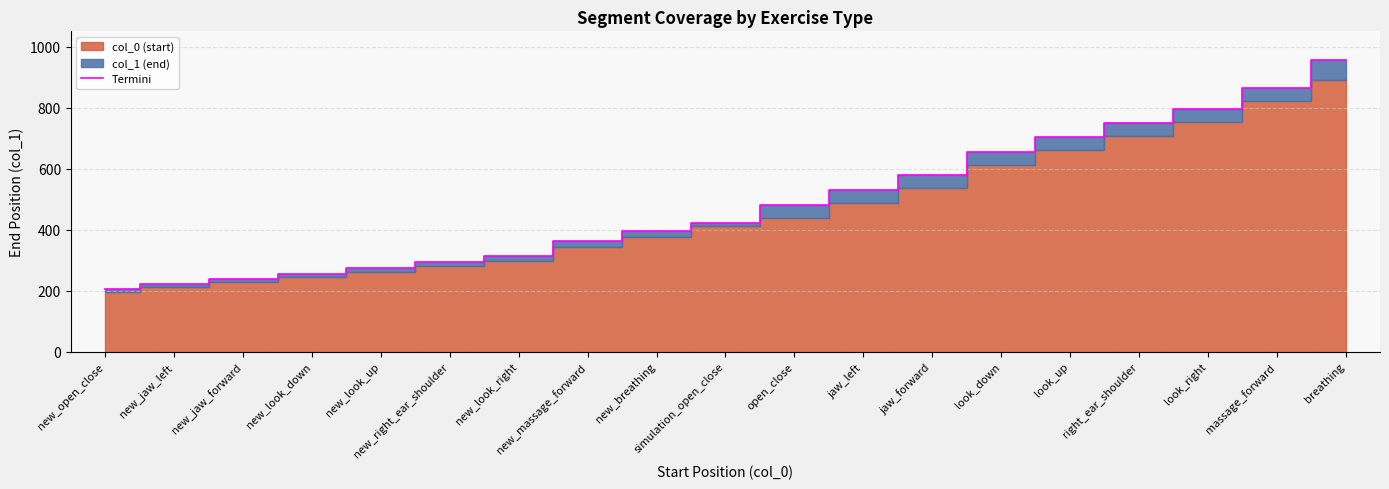

What position from the right is simulation_open_close?

10